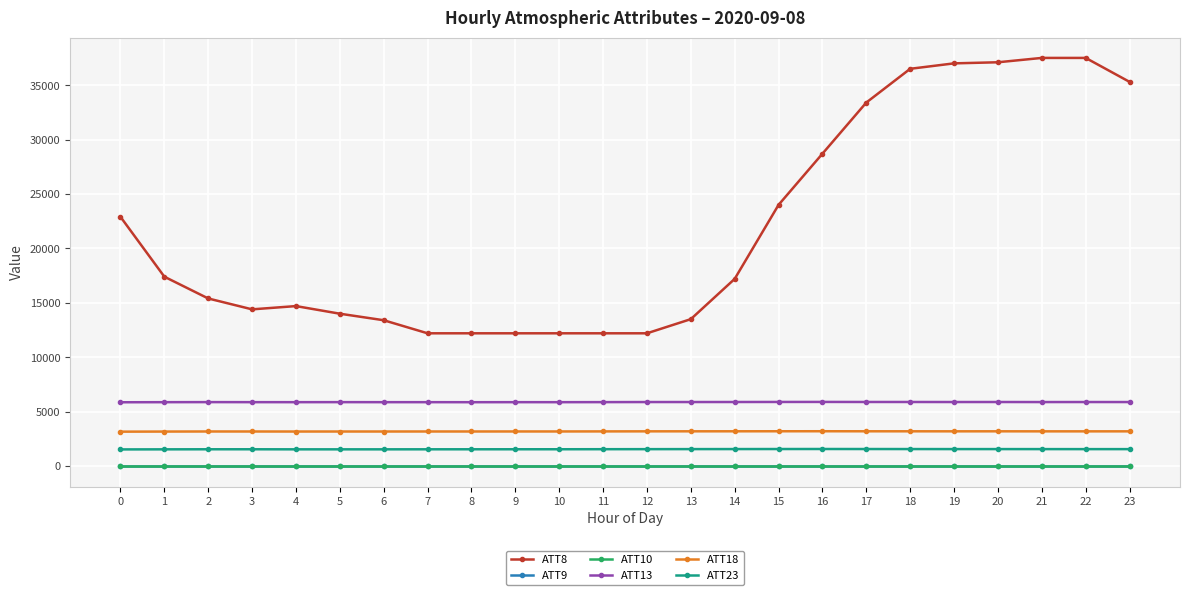

Does the chart have visible grid lines?

Yes